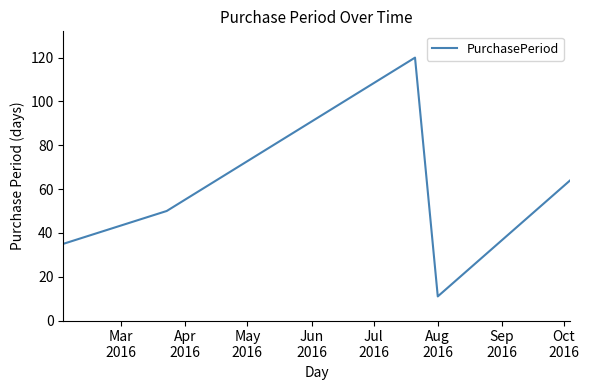

What is the maximum value shown in the chart?

120